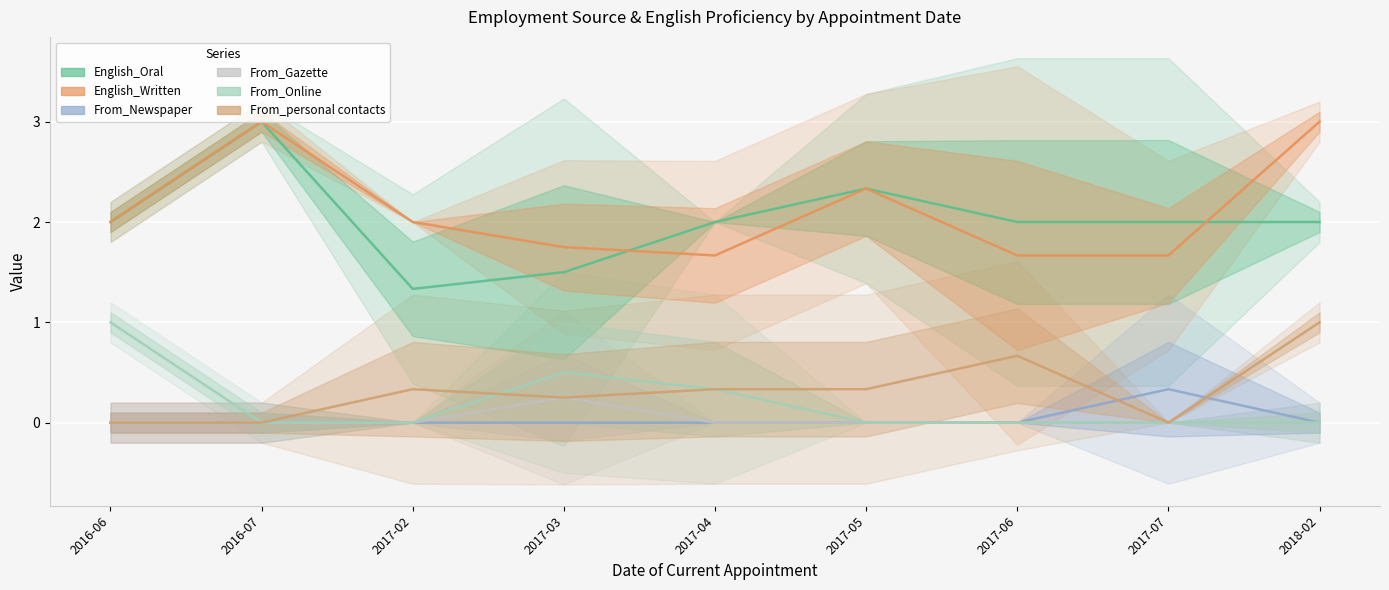

At which category is the sum across all series the highest?

2016-07